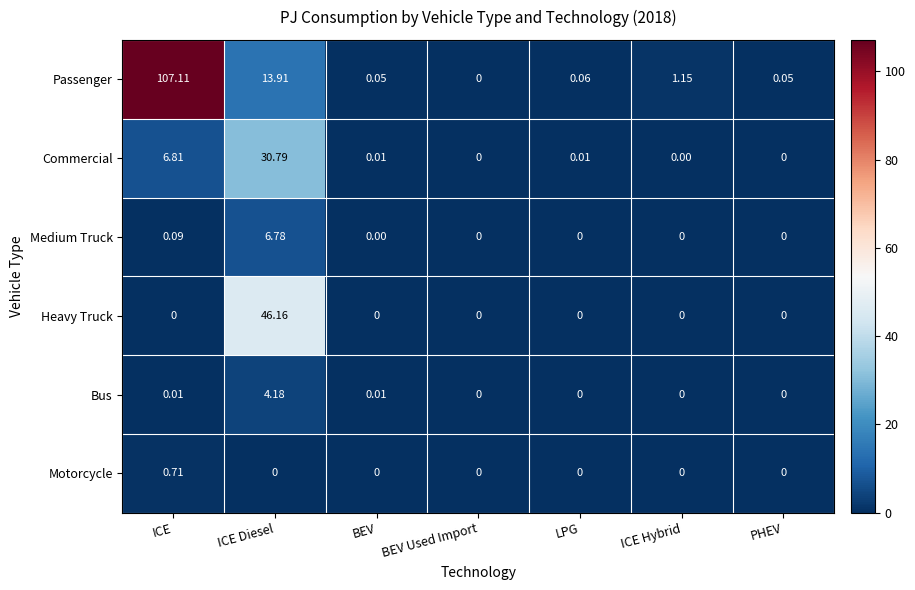

Which series has the largest range (max minus min)?

Passenger